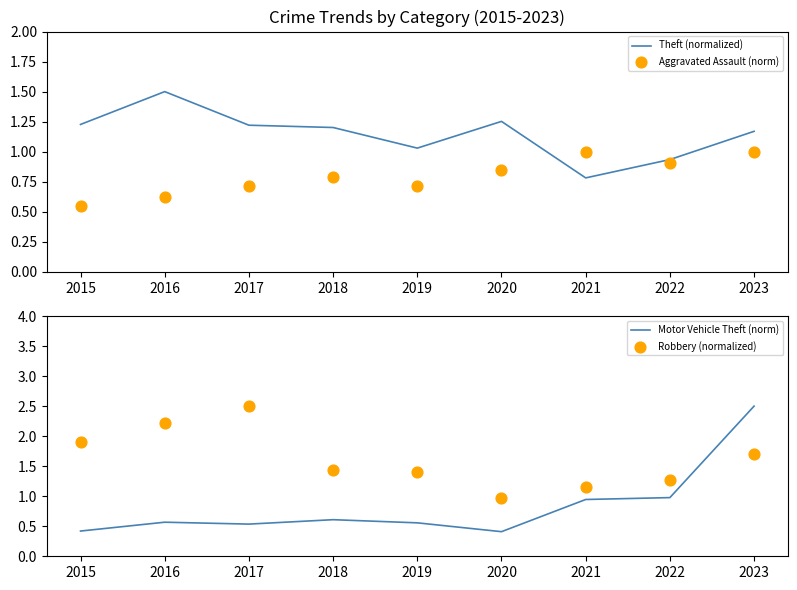

Which series reaches the minimum Y coordinate?

Motor Vehicle Theft (norm)